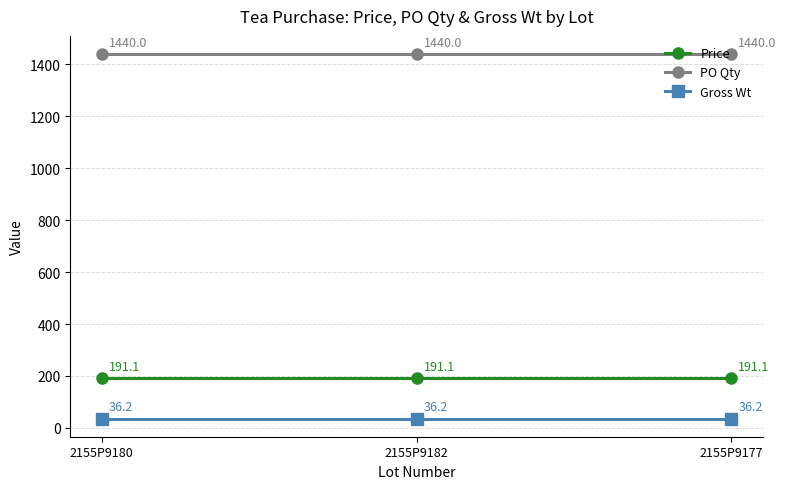

Reading left to right, what are all the values shown in this chart?

Price: 2155P9180=191.1	2155P9182=191.1	2155P9177=191.1
PO Qty: 2155P9180=1440.0	2155P9182=1440.0	2155P9177=1440.0
Gross Wt: 2155P9180=36.2	2155P9182=36.2	2155P9177=36.2